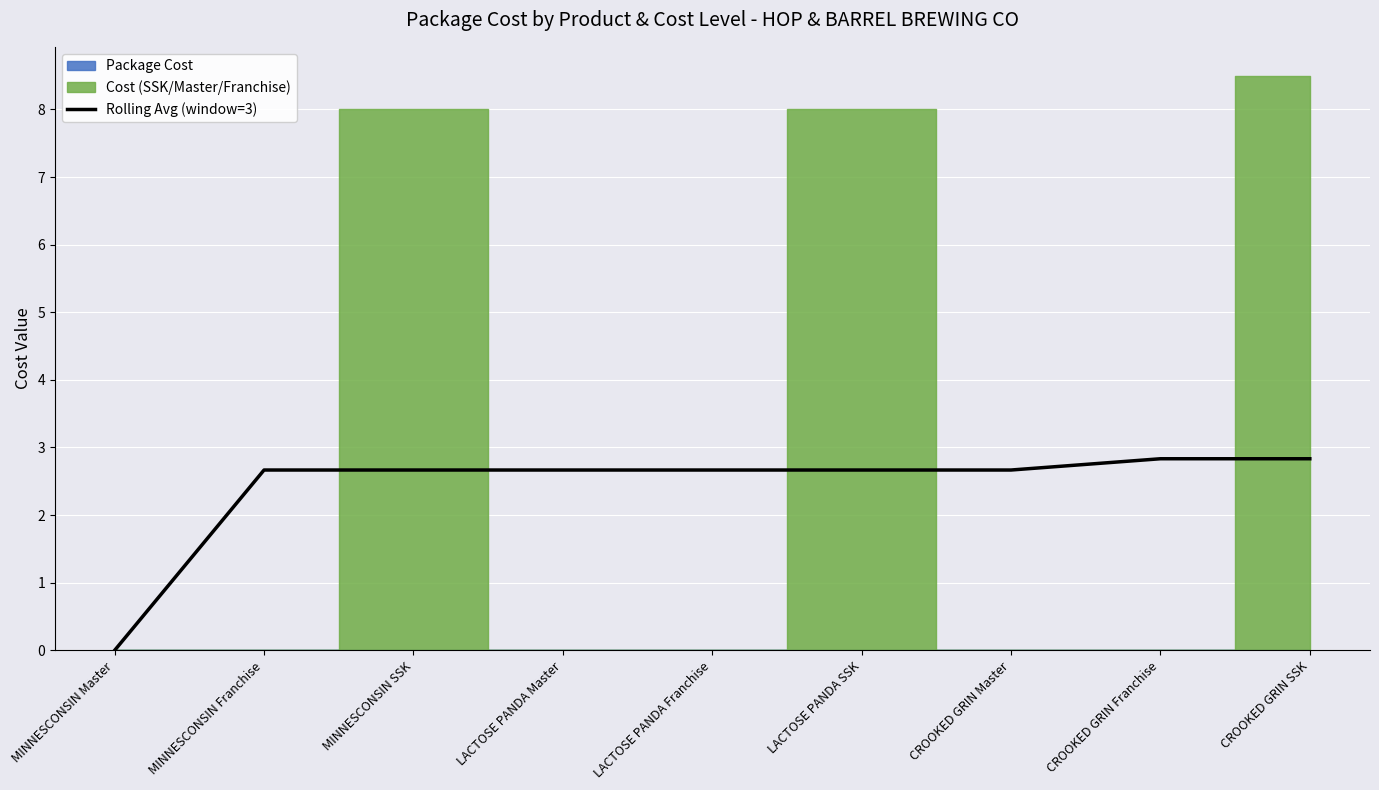

List the labels in order of value, largest first.

CROOKED GRIN Franchise, CROOKED GRIN SSK, MINNESCONSIN Franchise, MINNESCONSIN SSK, LACTOSE PANDA Master, LACTOSE PANDA Franchise, LACTOSE PANDA SSK, CROOKED GRIN Master, MINNESCONSIN Master